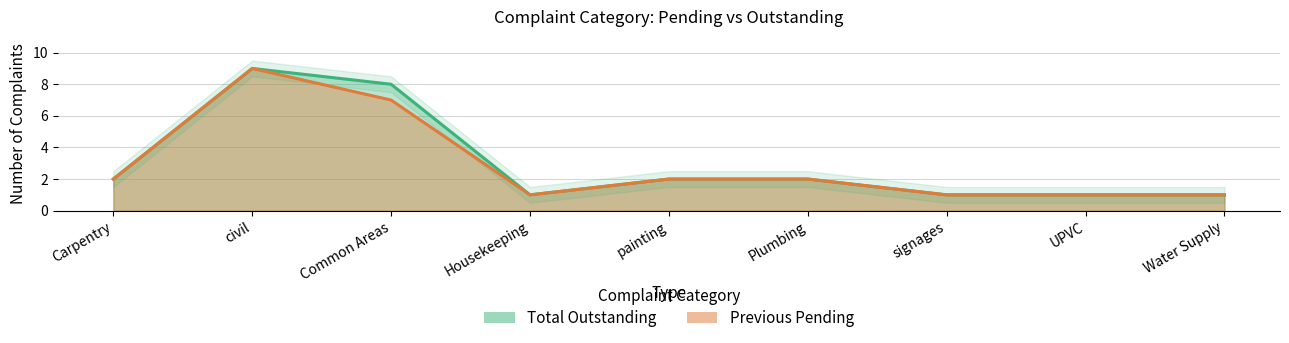

Which category has the lowest value in the Total Outstanding series?

Housekeeping